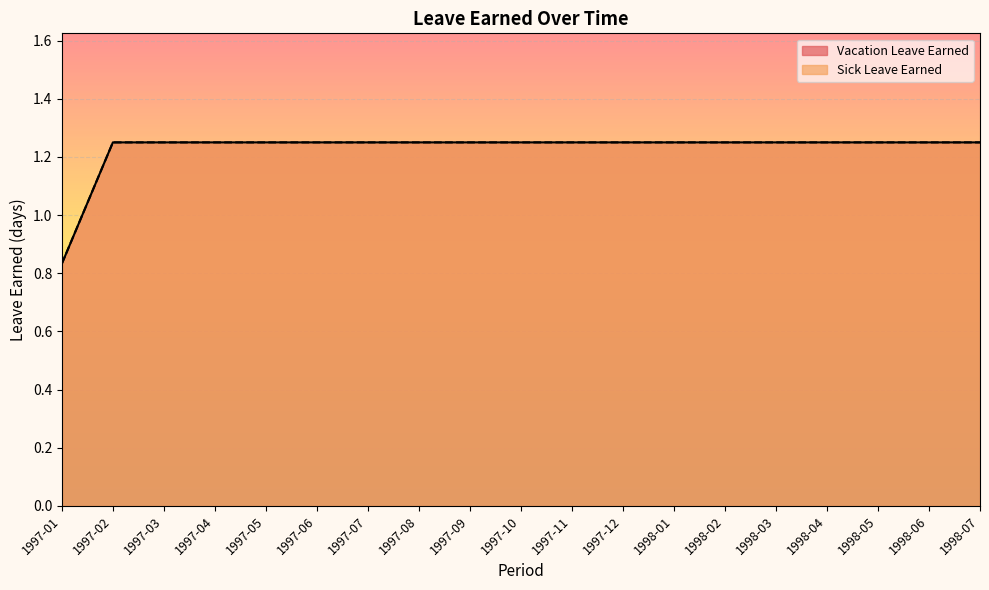

Which category has the lowest value across all series?

1997-01